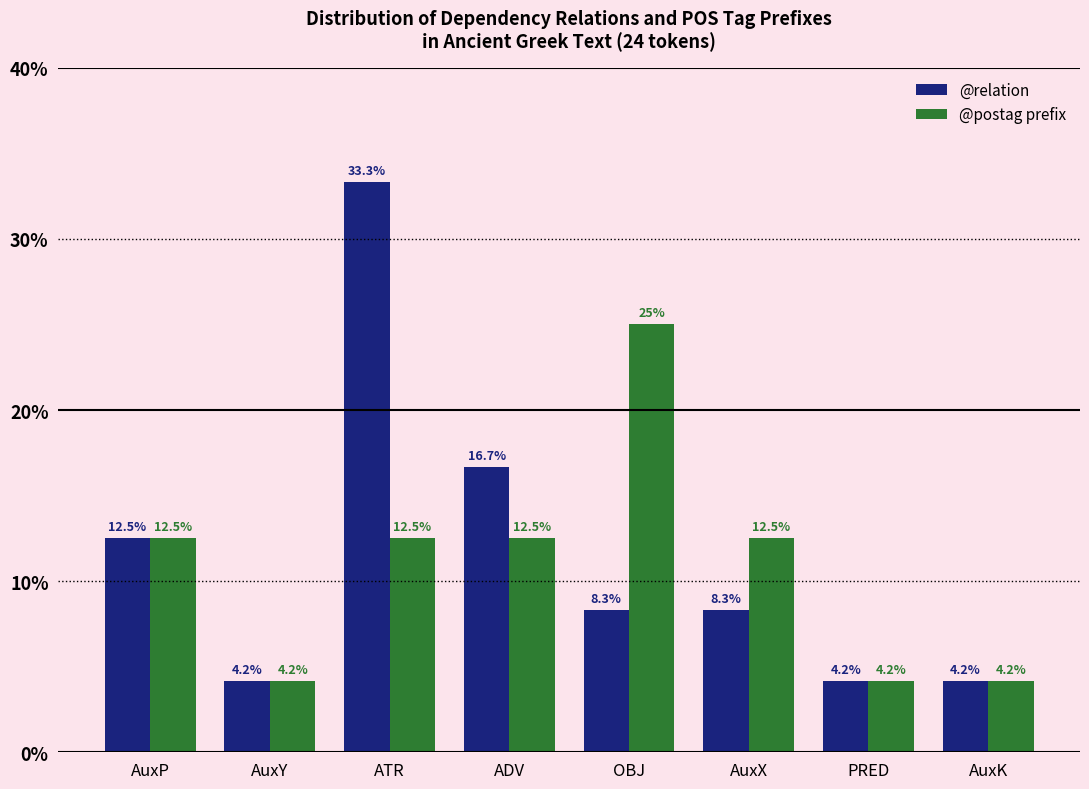

Reading left to right, list all the values displayed in this chart.

@relation: AuxP=12.5	AuxY=4.2	ATR=33.3	ADV=16.7	OBJ=8.3	AuxX=8.3	PRED=4.2	AuxK=4.2
@postag prefix: AuxP=12.5	AuxY=4.2	ATR=12.5	ADV=12.5	OBJ=25.0	AuxX=12.5	PRED=4.2	AuxK=4.2